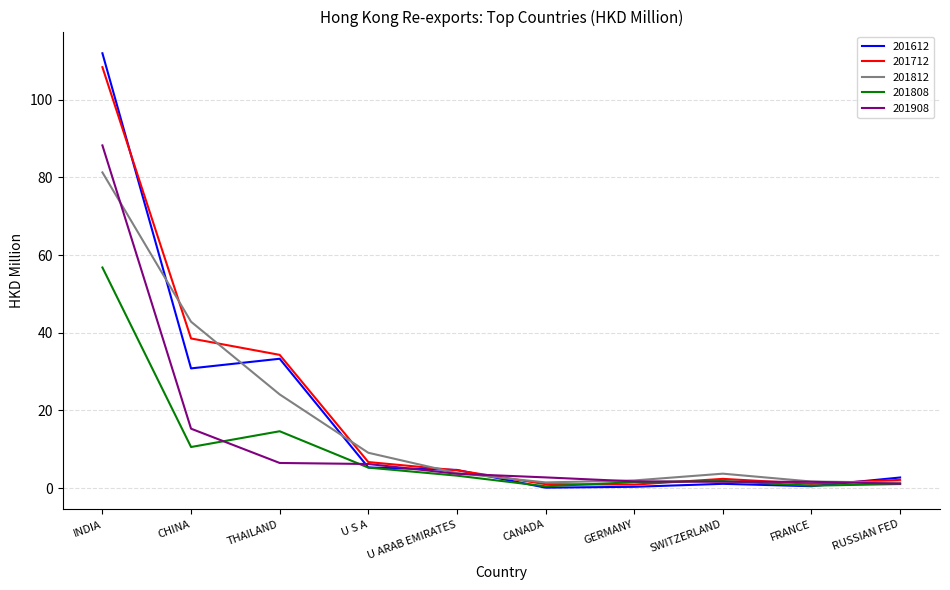

At which label does 201812 first exceed 3?

INDIA